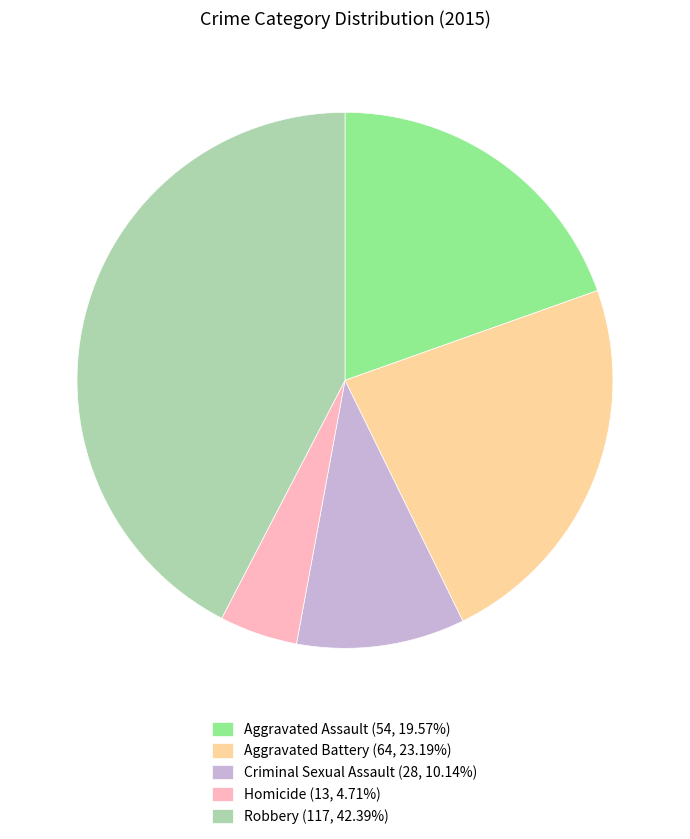

Approximately how many times larger is the value at Aggravated Assault compared to Homicide?

4.2